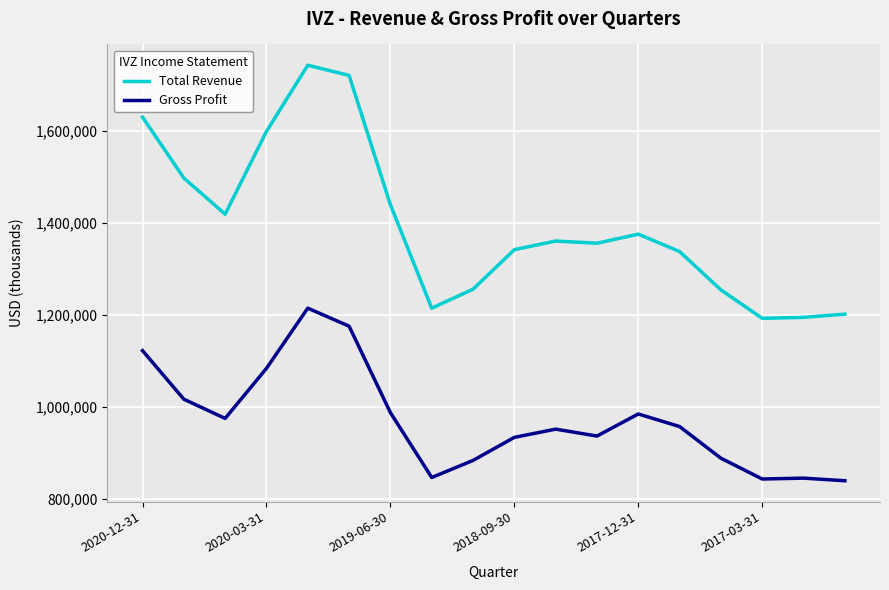

True or false: Total Revenue and Gross Profit intersect in this chart.

False